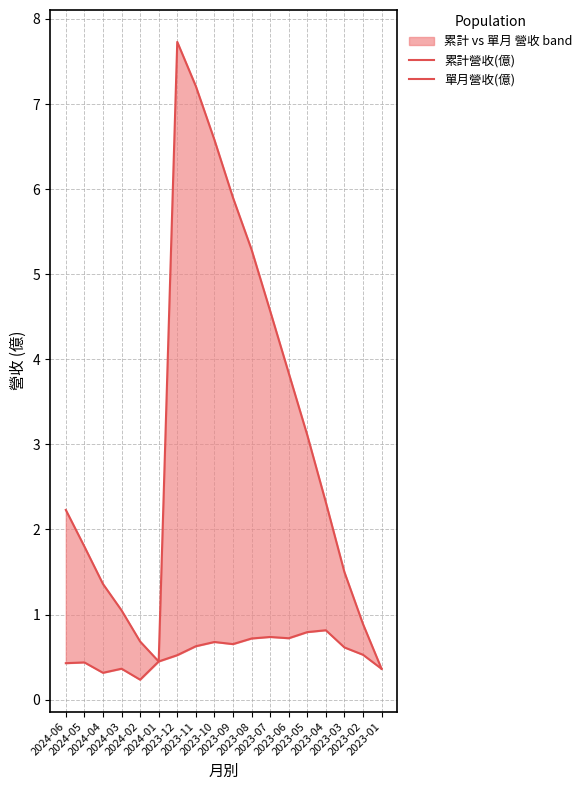

True or false: 累計營收(億) and 單月營收(億) cross at least once.

False